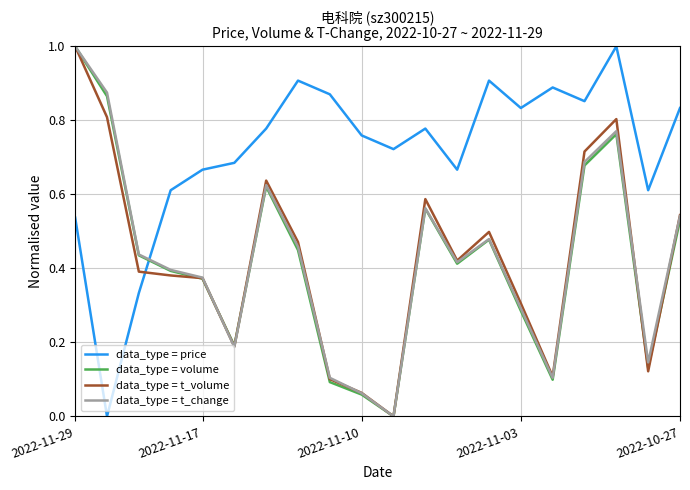

Which series has the largest total across all categories?

data_type = price